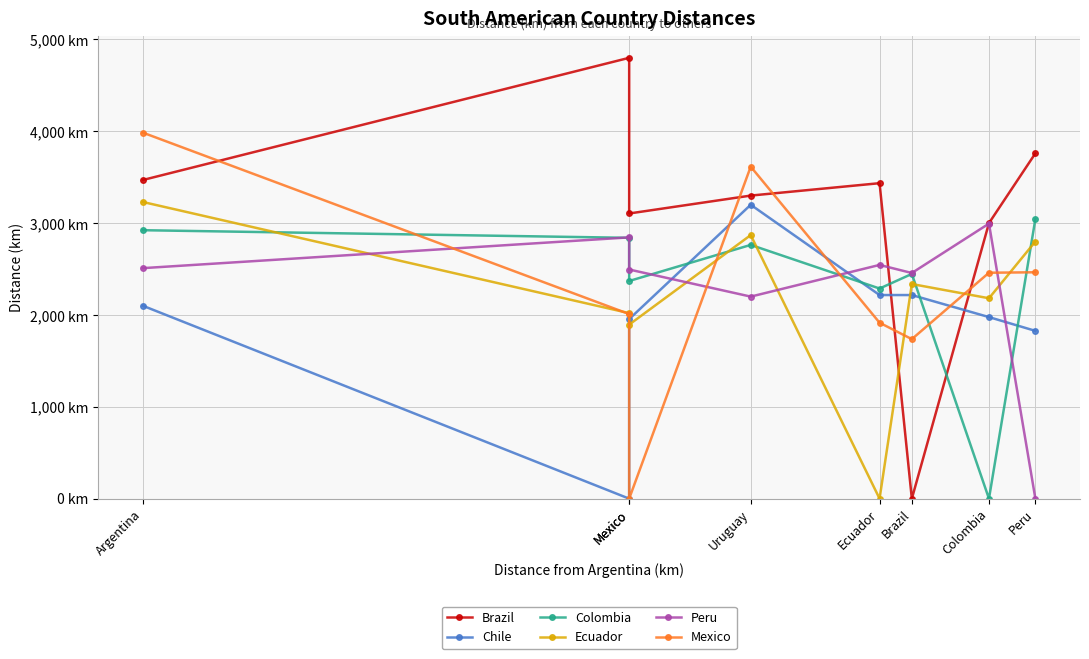

In Colombia, how many points are higher than both neighbors (excluding endpoints)?

2